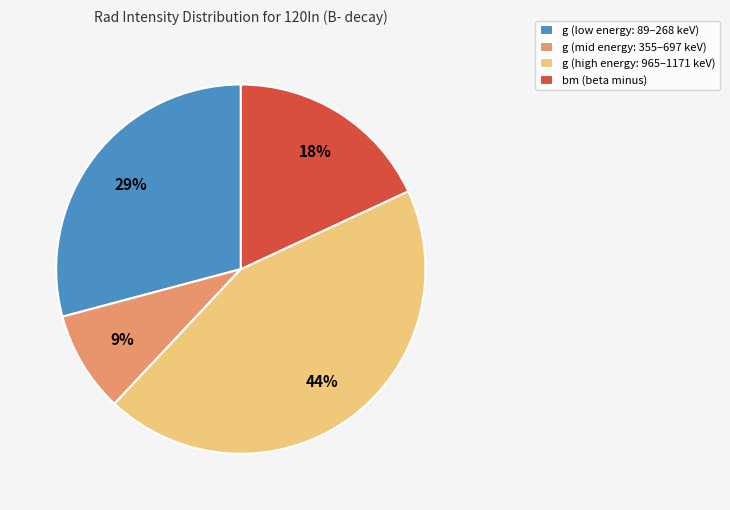

Between g (low energy: 89–268 keV) and bm (beta minus), which is larger?

g (low energy: 89–268 keV)